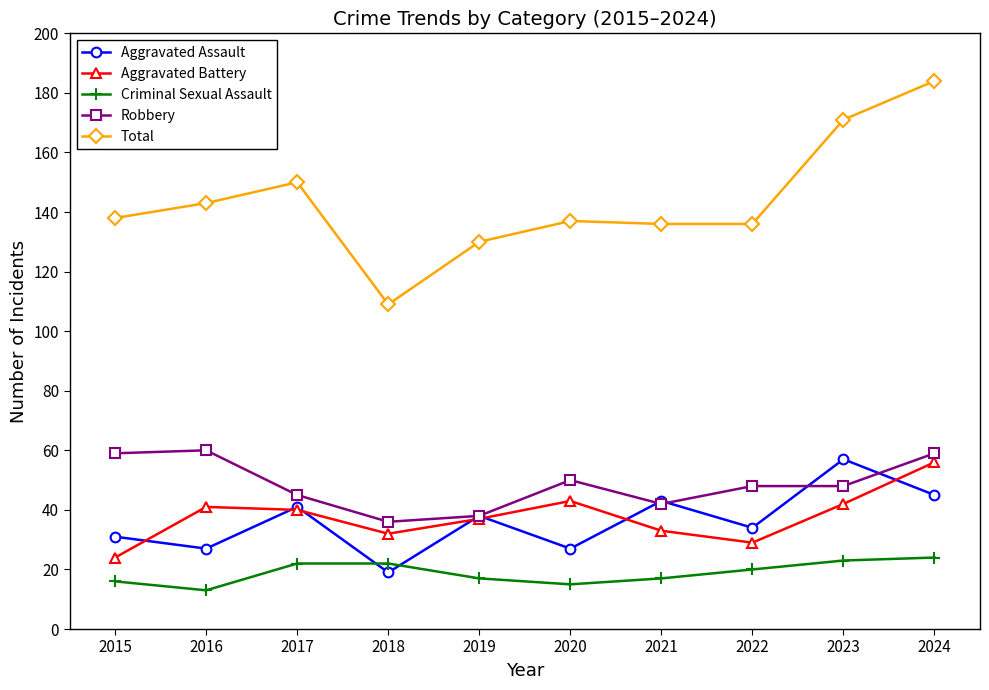

True or false: Robbery and Total intersect in this chart.

False